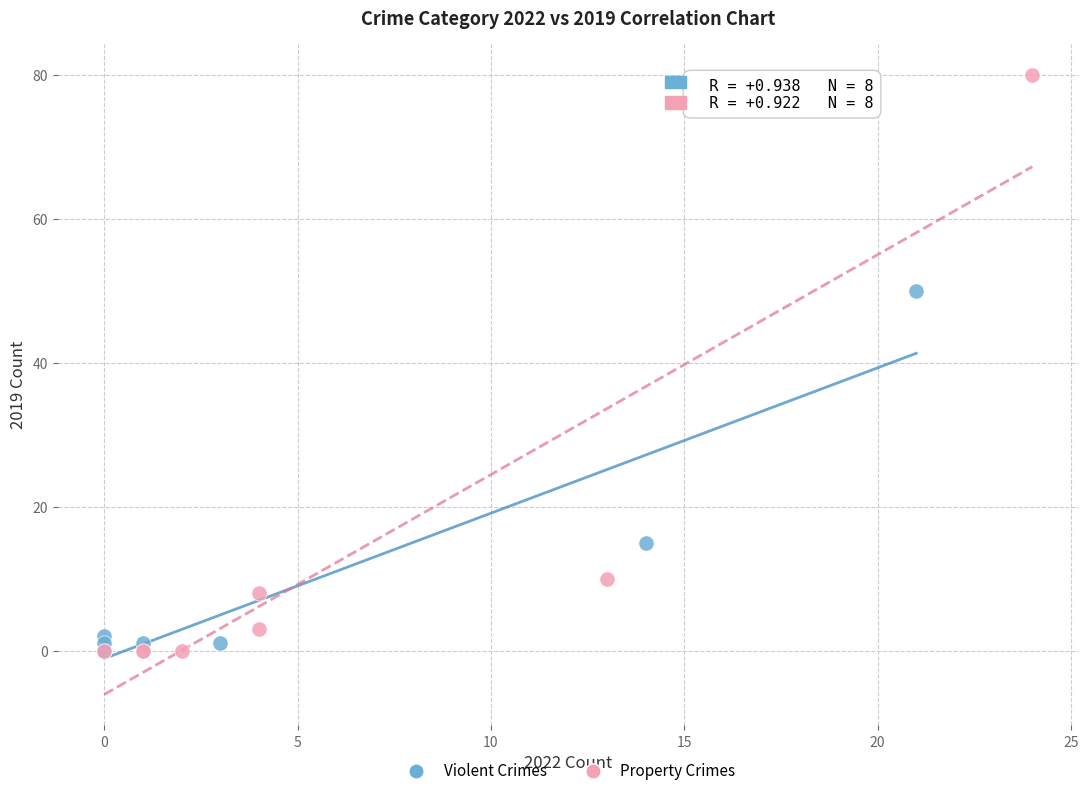

Which series has the widest spread of Y values?

Property Crimes